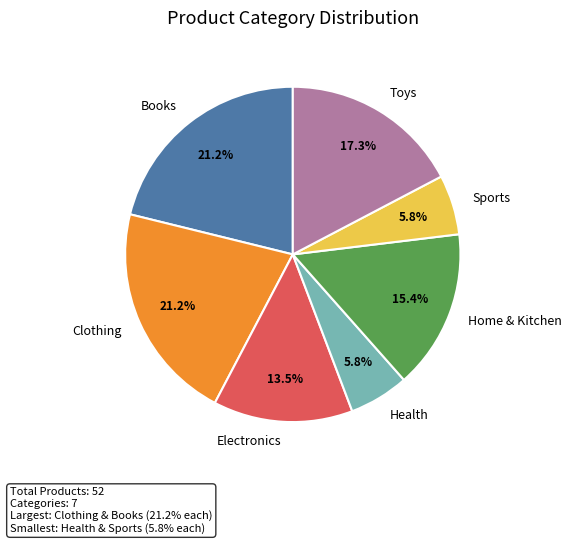

Between Electronics and Clothing, which is larger?

Clothing